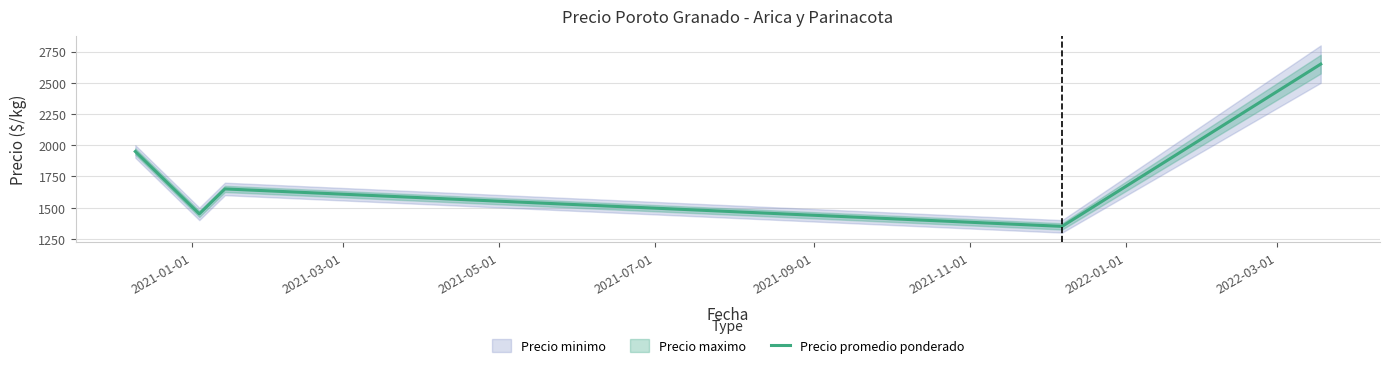

What is the minimum value for Precio promedio ponderado?

1350